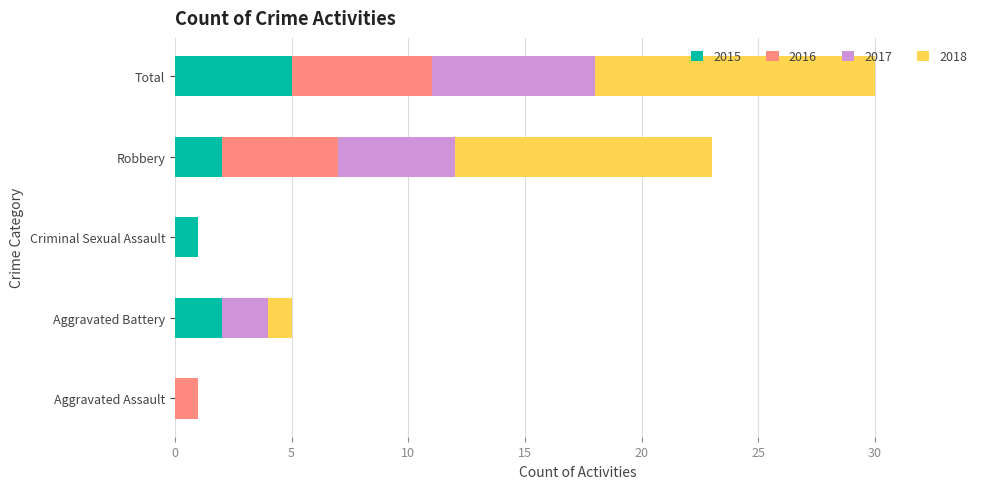

The 2015 series shows -2 at Aggravated Assault. True or false?

False